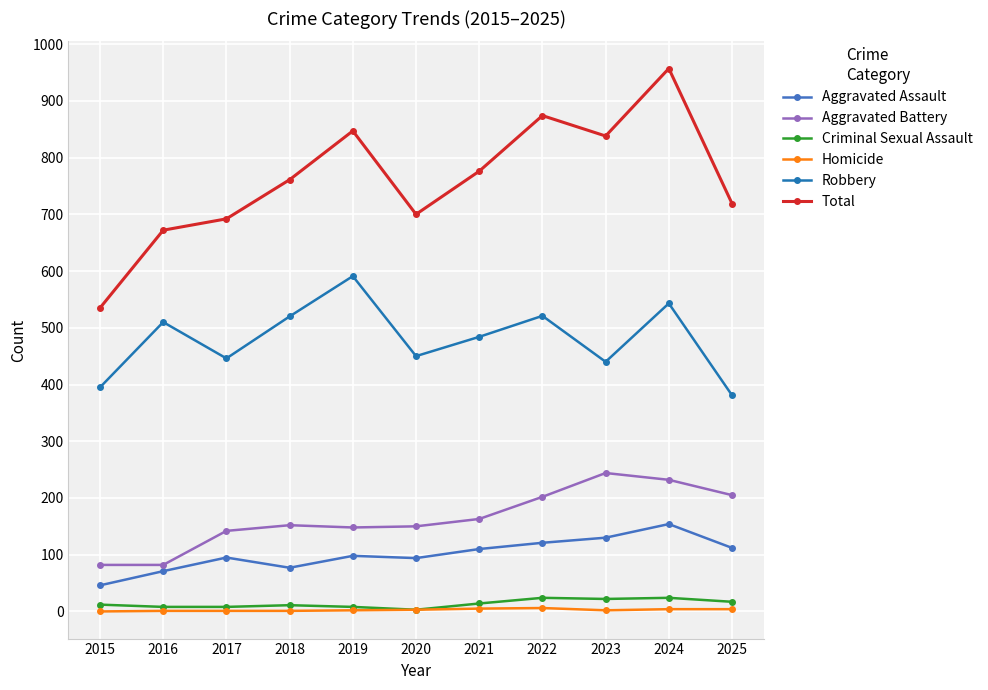

What is the value of the Robbery point at the 7th from the left?

484